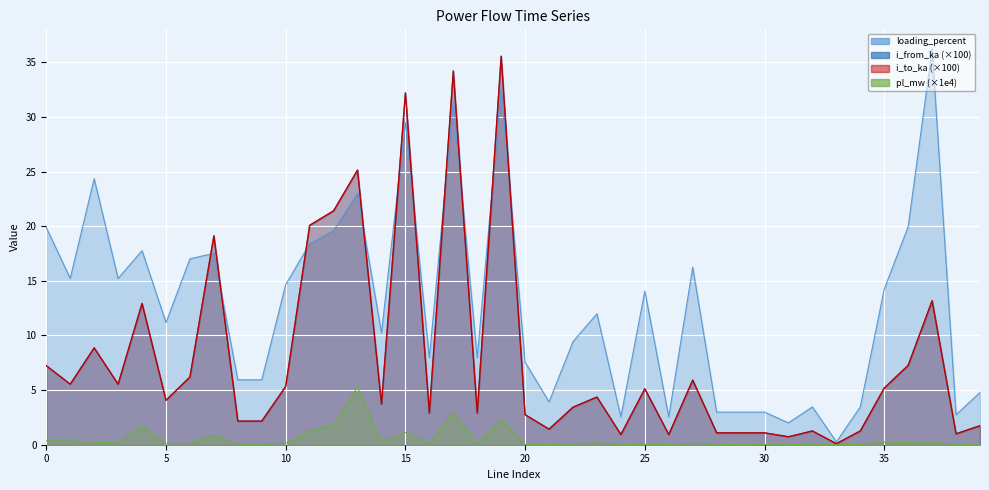

How many series are shown in this chart?

4